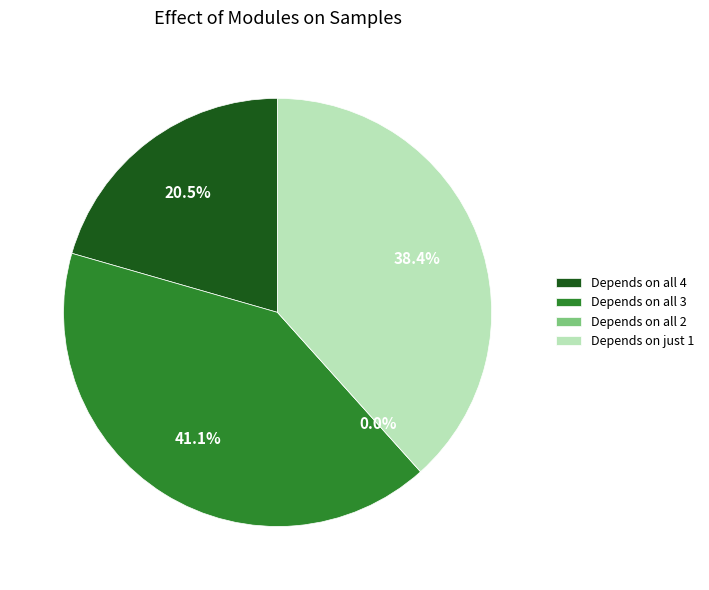

Is it true that Row 0 is 21% of the pie?

True